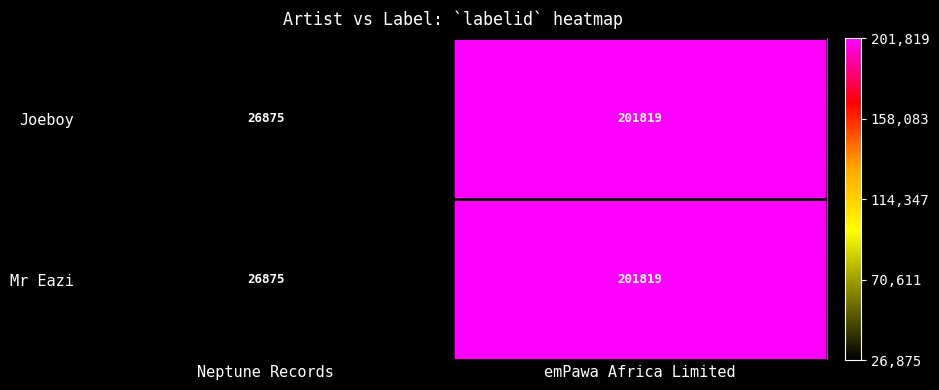

Reading left to right, extract all data points from this chart.

Joeboy: 26875	201819
Mr Eazi: 26875	201819